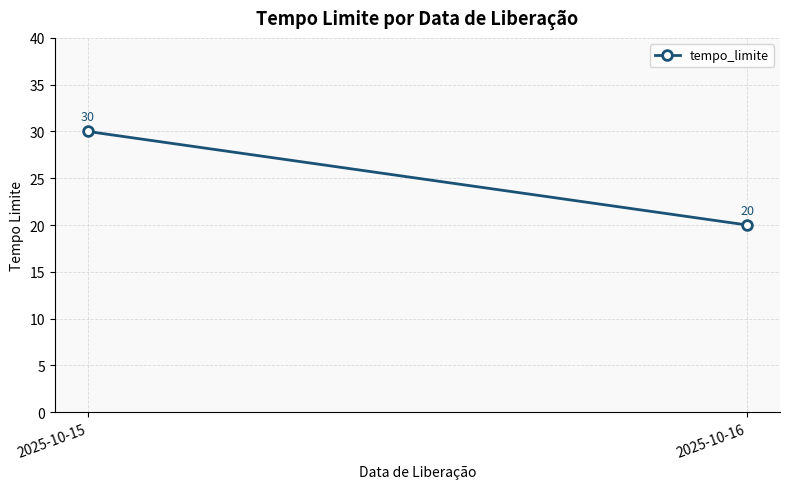

What is the minimum value shown in the chart?

20